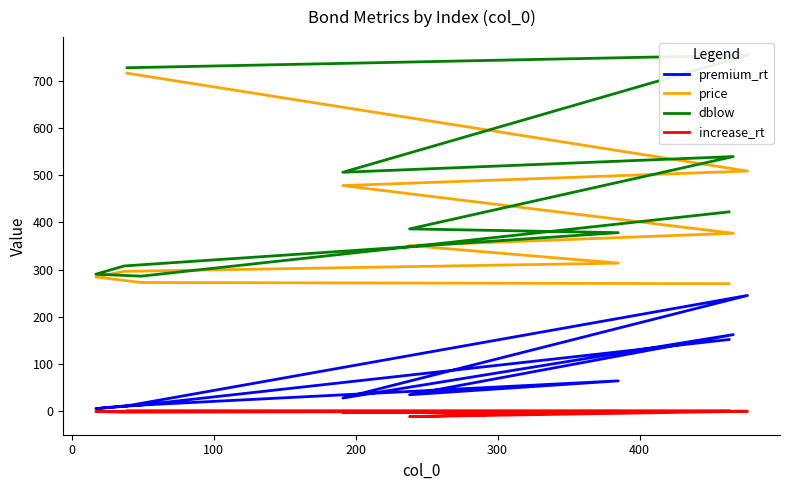

What is the difference between the highest and lowest values at 300?

397.6